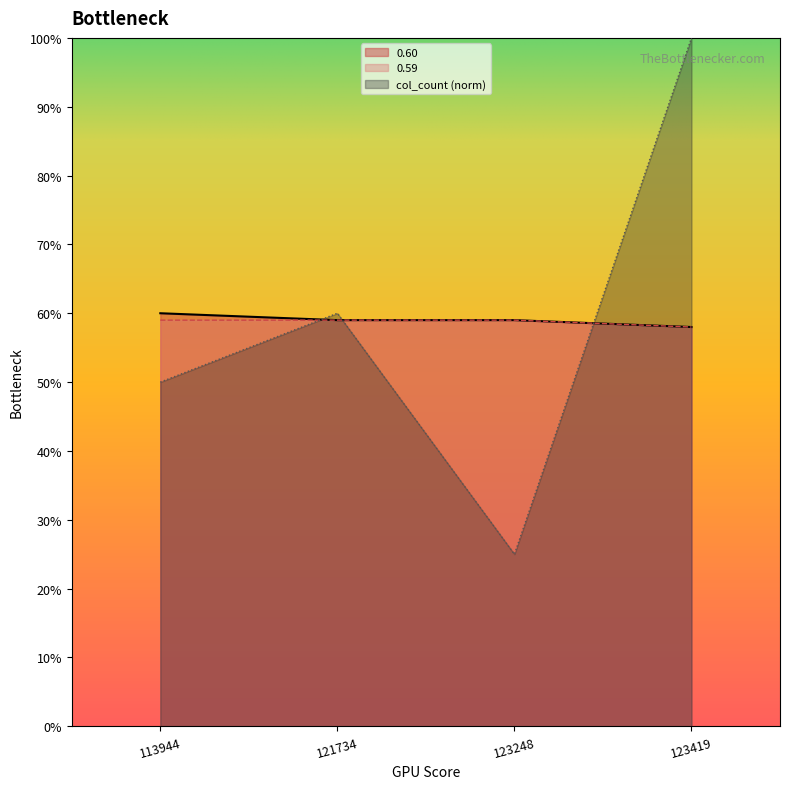

Which series has the largest total across all categories?

0.60